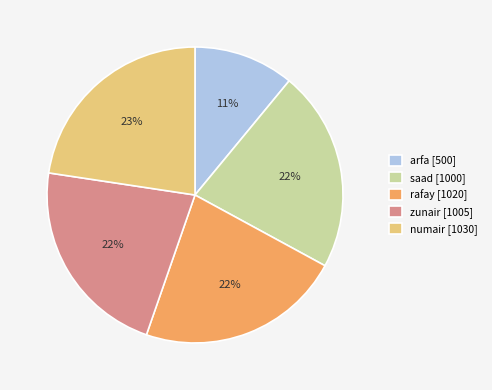

Is there a majority slice in this chart?

No